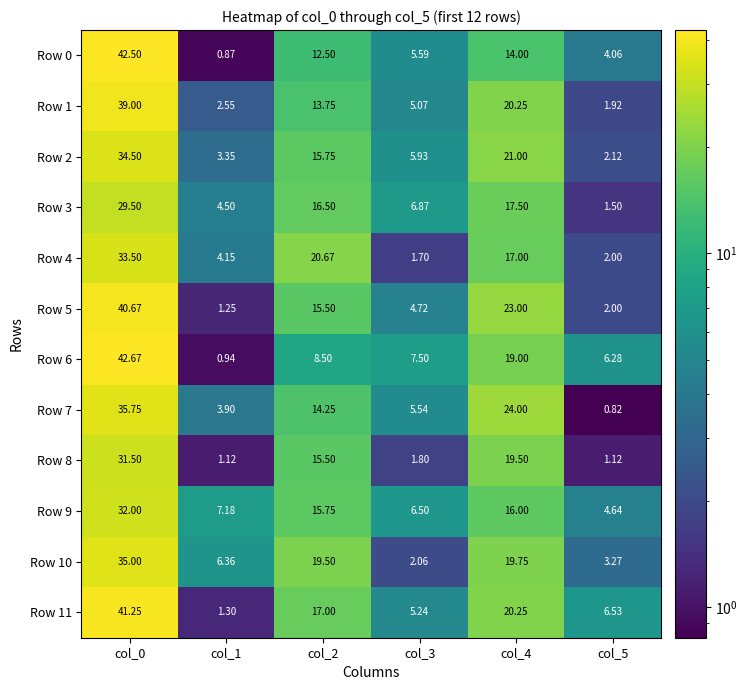

List the series in order of their peak value, lowest first.

Row 3, Row 8, Row 9, Row 4, Row 2, Row 10, Row 7, Row 1, Row 5, Row 11, Row 0, Row 6